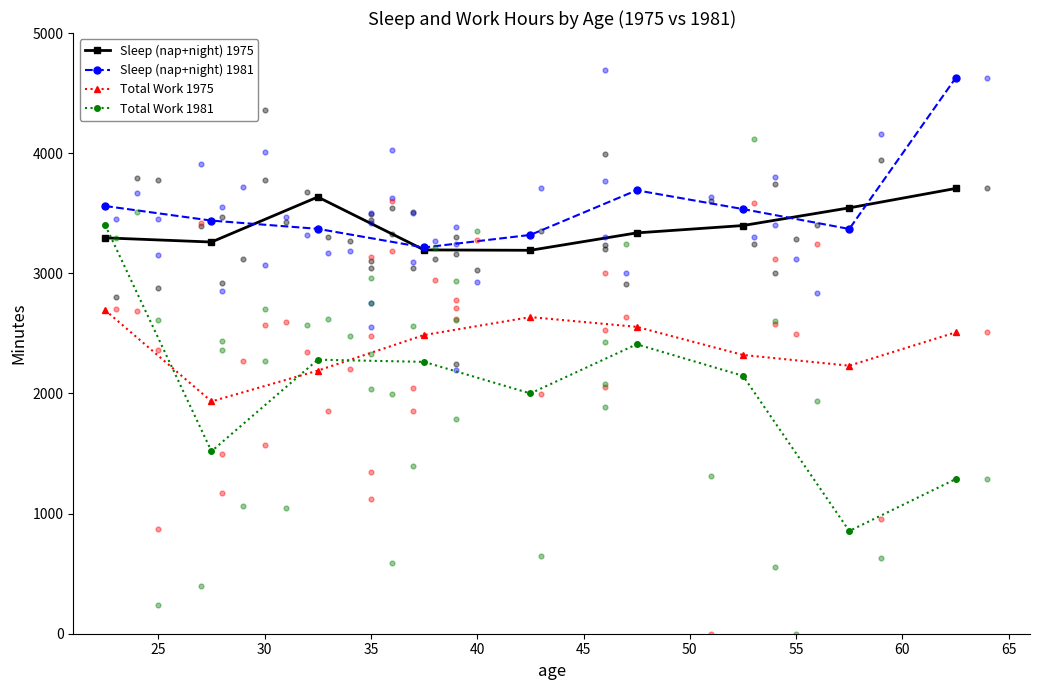

Which series has the largest total across all categories?

Sleep (nap+night) 1981